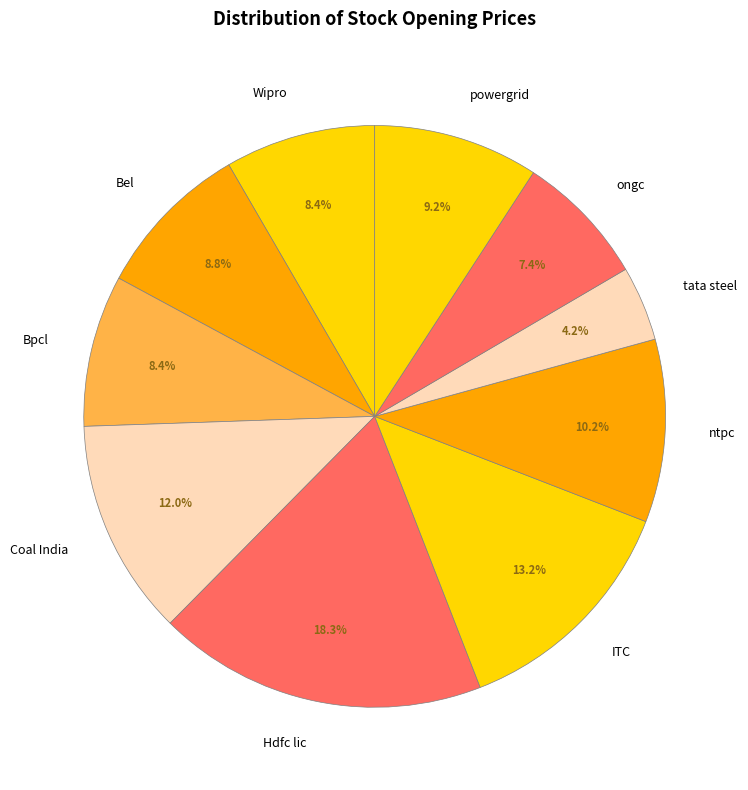

To the nearest percent, what is the combined percentage of Bel and Coal India?

21%